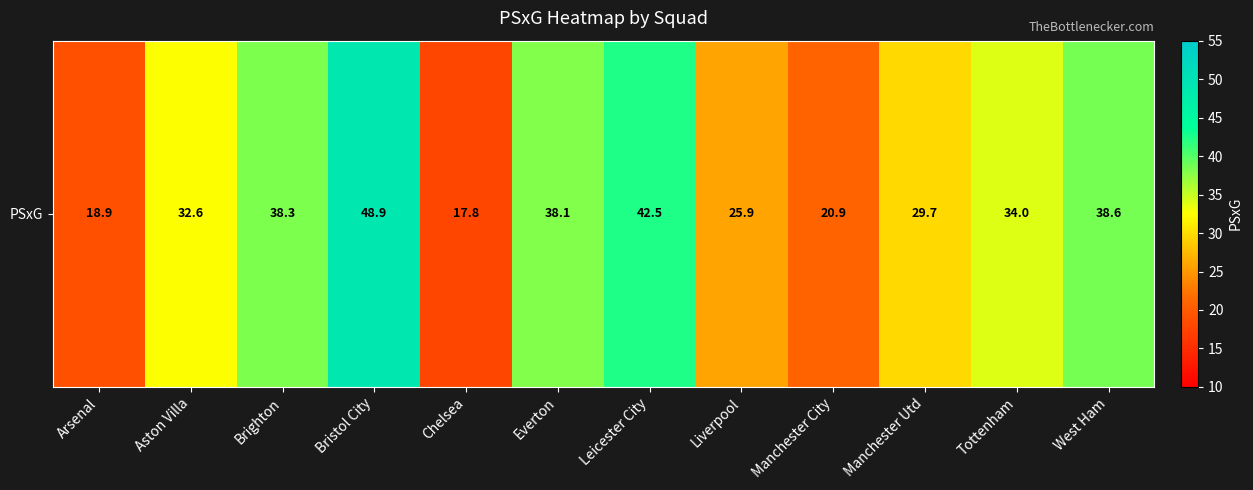

Reading left to right, list all the values displayed in this chart.

18.9	32.6	38.3	48.9	17.8	38.1	42.5	25.9	20.9	29.7	34.0	38.6